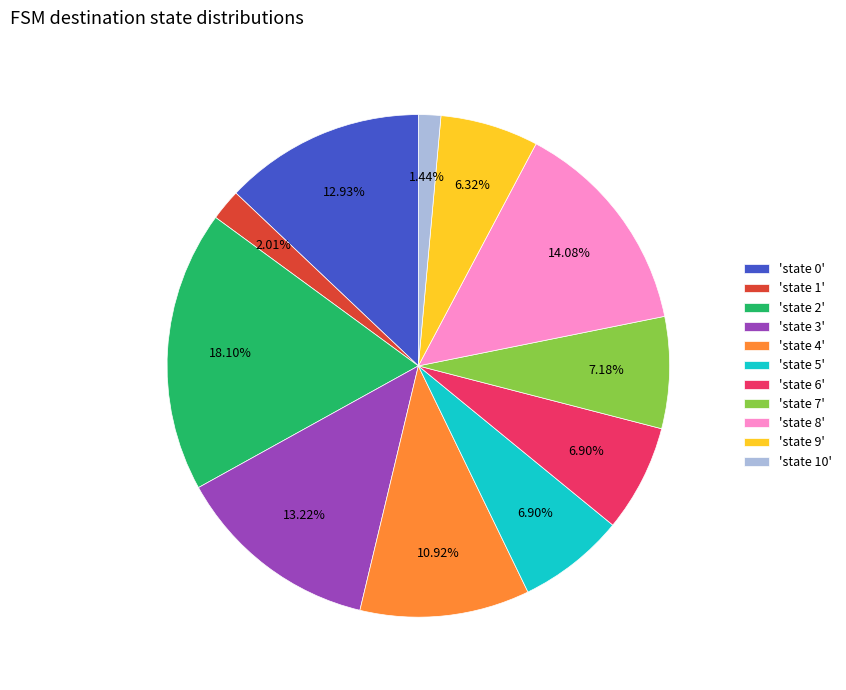

Which has a higher value, 'state 8' or 'state 5'?

'state 8'